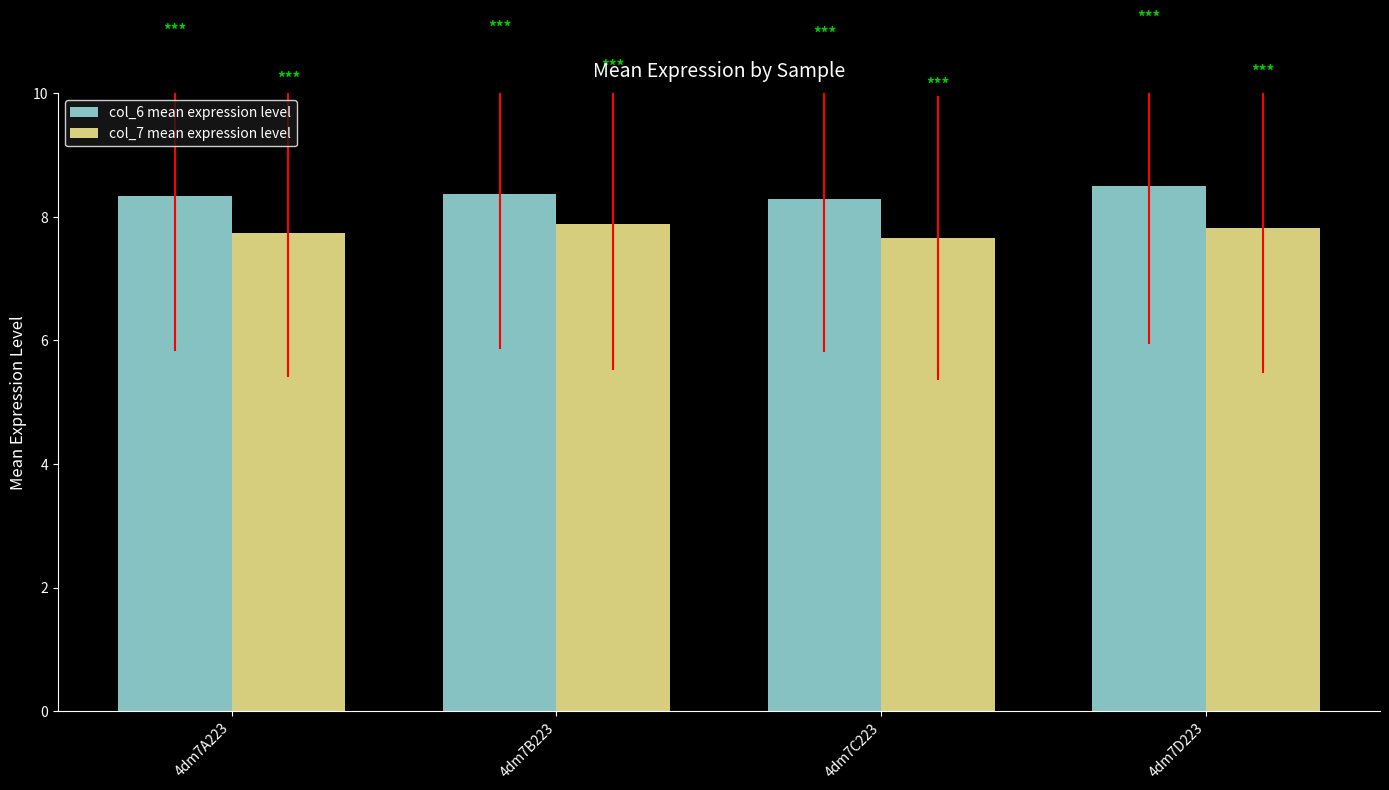

What is the spread (max minus min) of values at 4dm7C223?

0.6